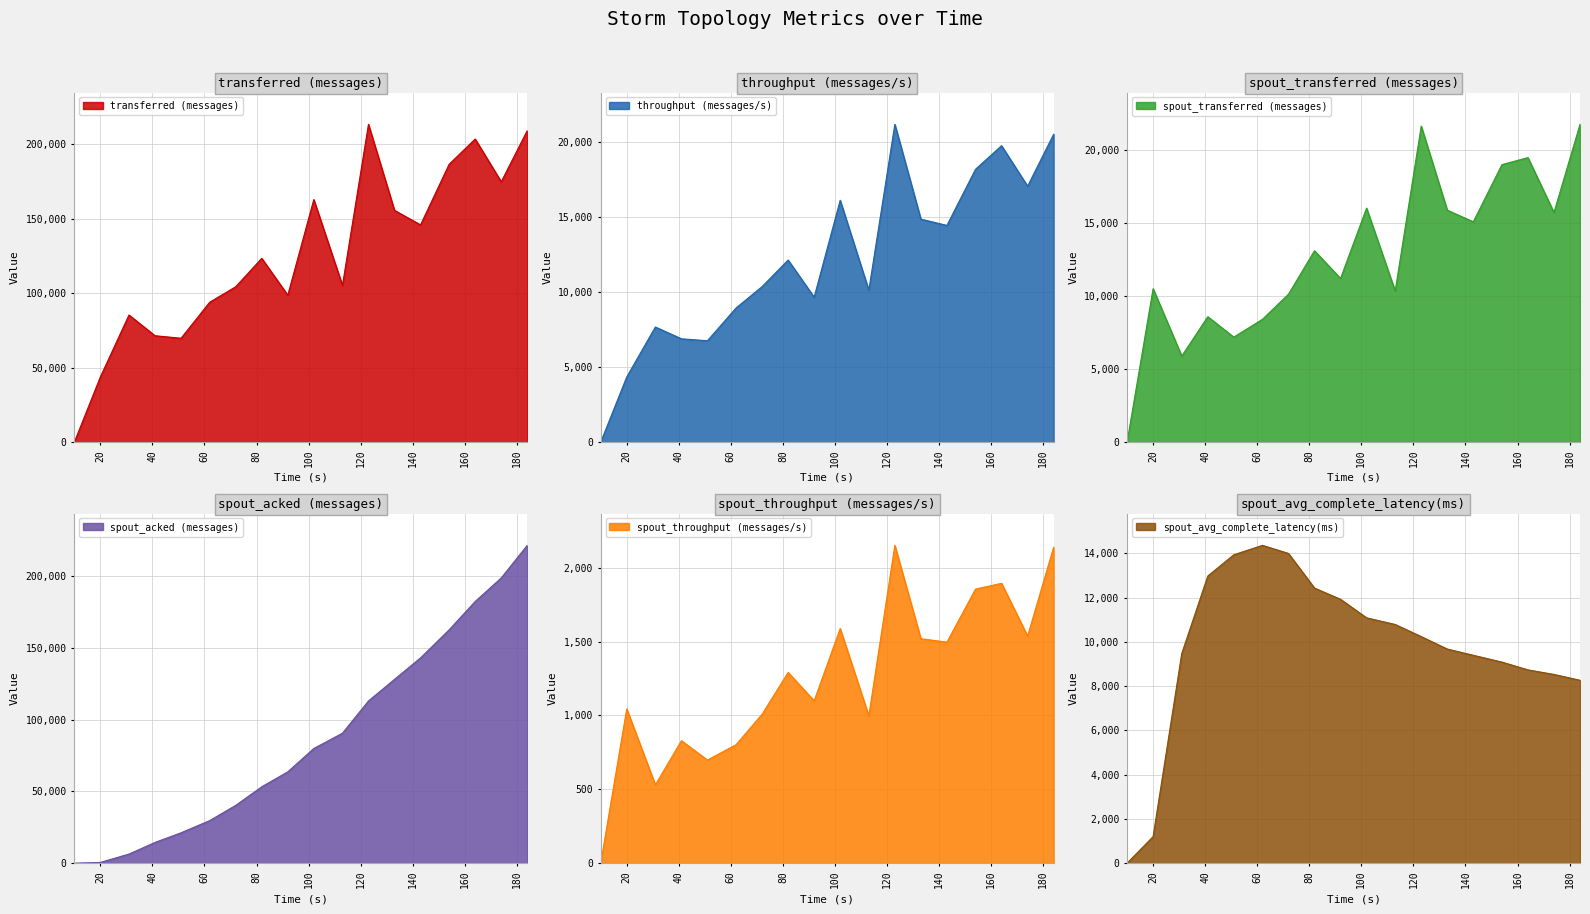

Does the chart display data point markers on the line(s)?

No